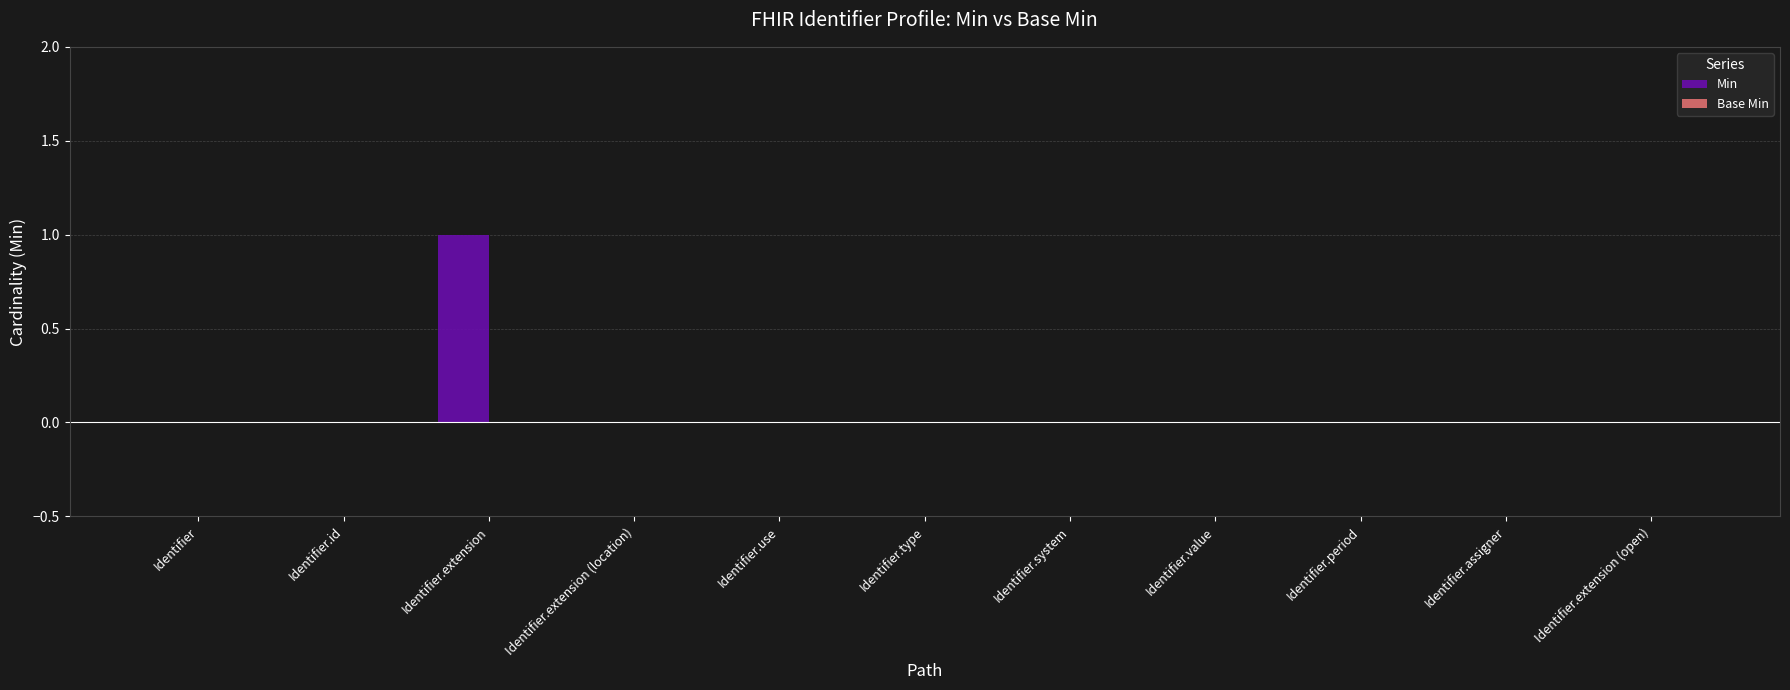

Between Identifier.extension and Identifier.type, which is larger?

Identifier.extension